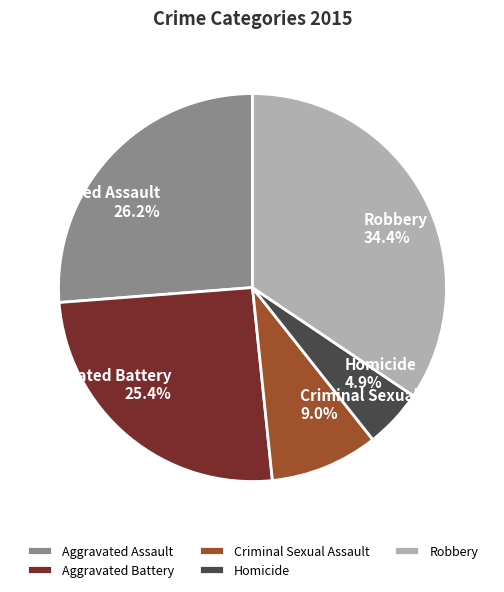

Is the sum of Criminal Sexual Assault and Homicide greater than half?

No